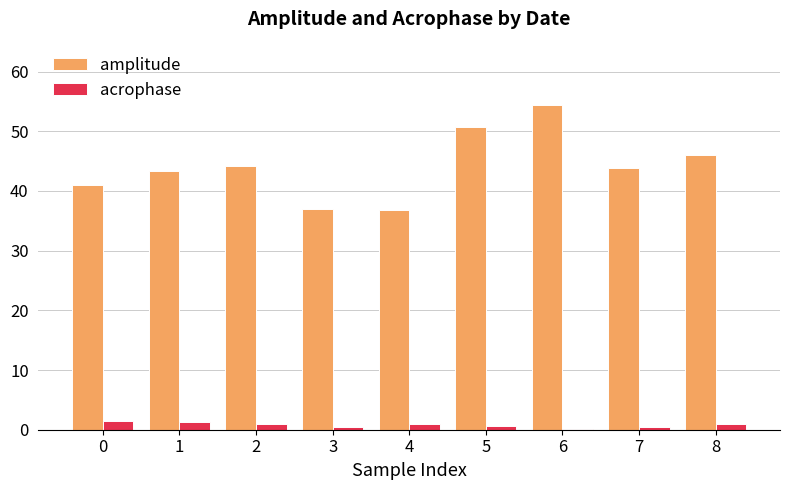

True or false: amplitude has a value of 65.3 at 4.

False